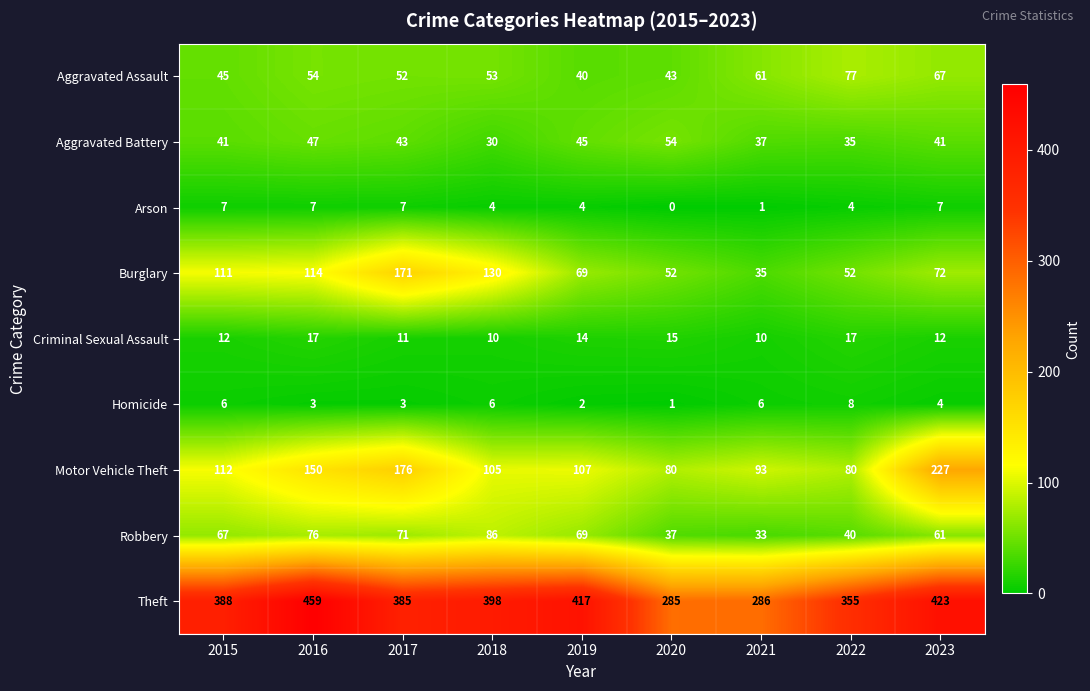

How many Homicide values are between 3 and 6?

6